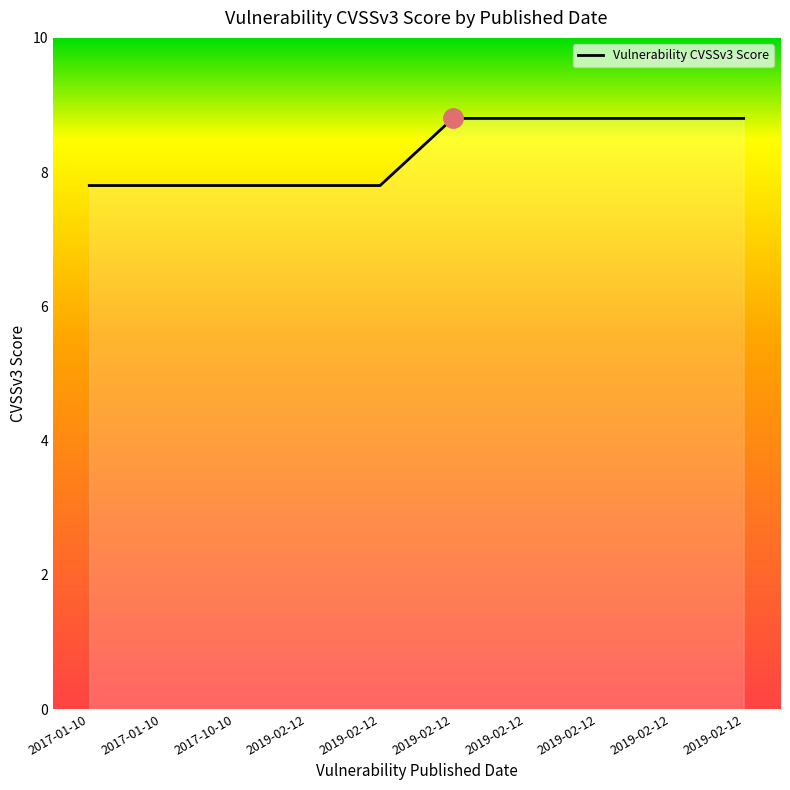

How many lines are shown in the chart?

1